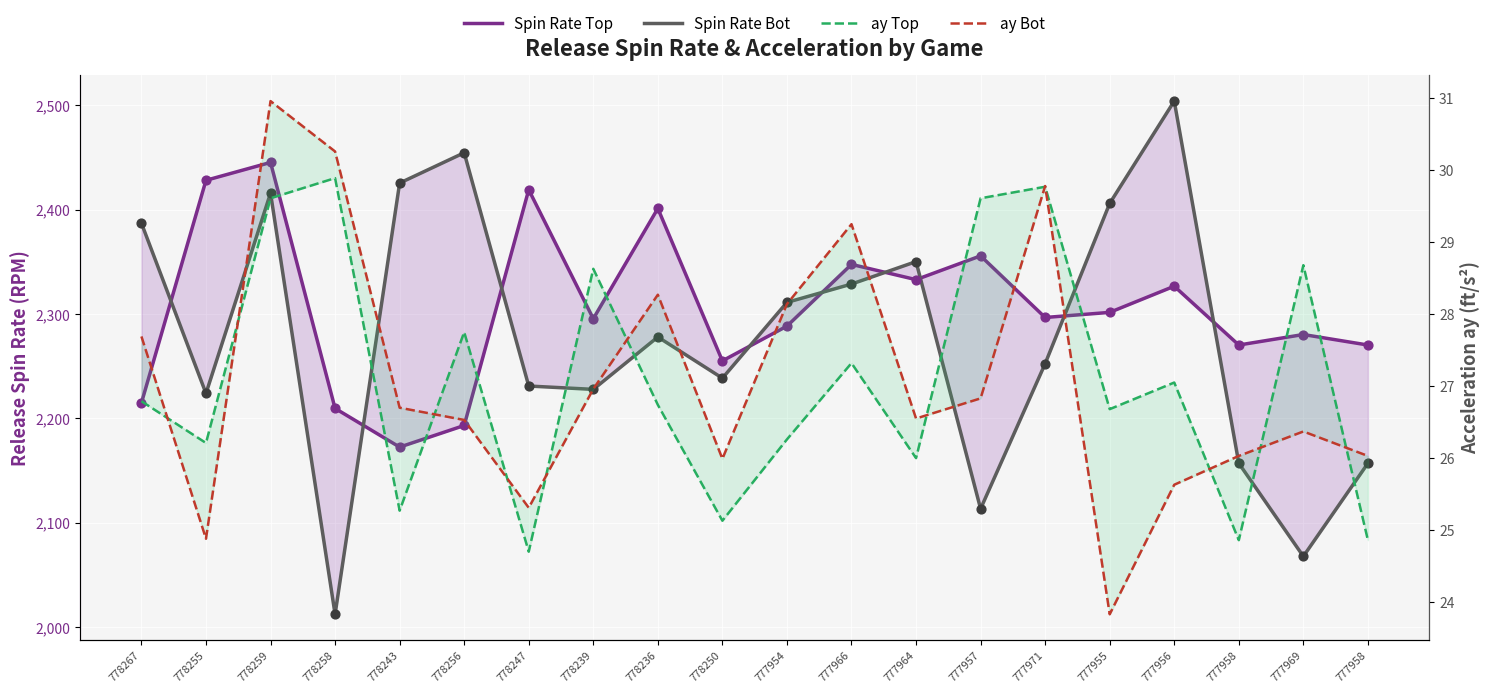

What is the total value across all series at 778239?

4579.1